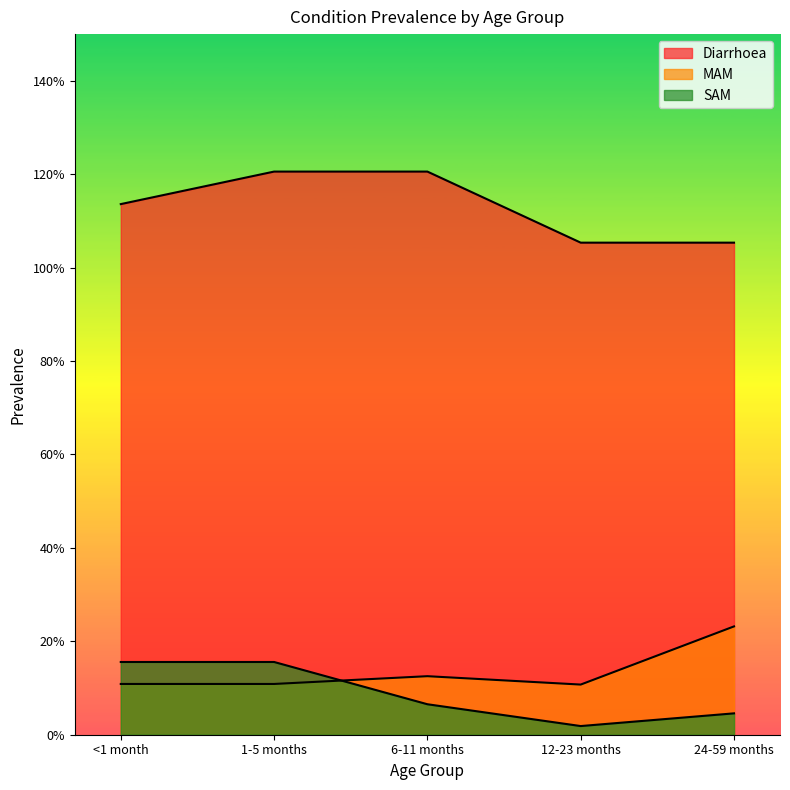

How many data points does each series have?

5